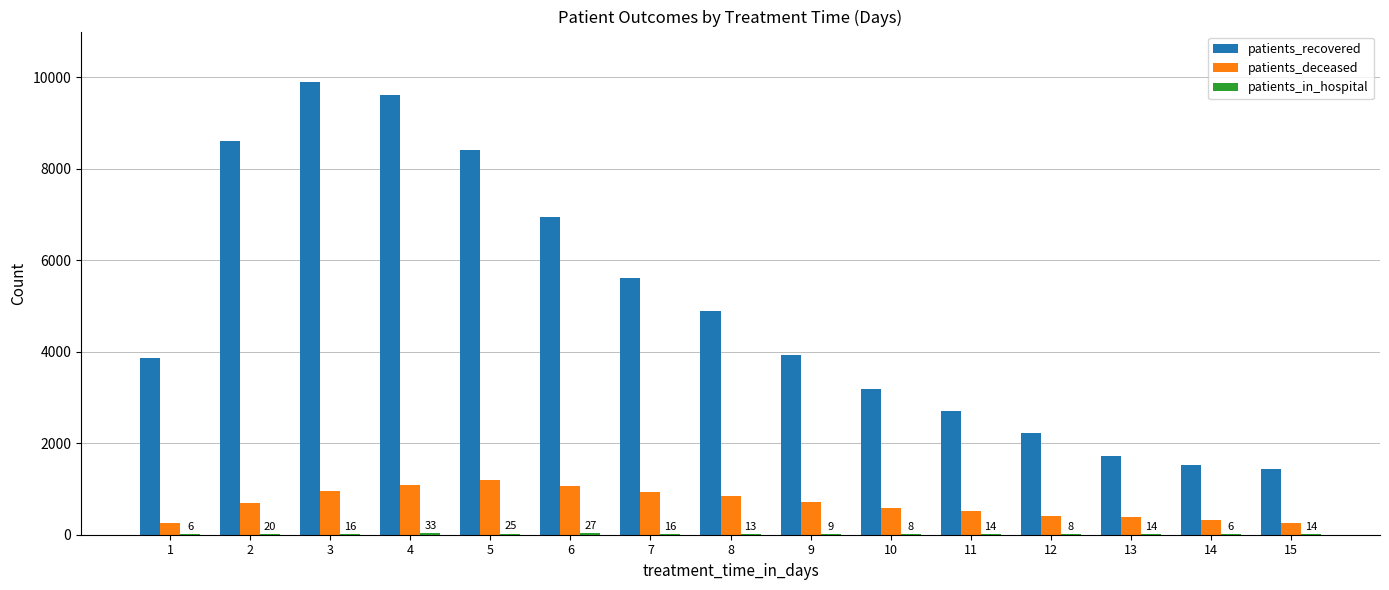

Count the number of categories in the chart.

15